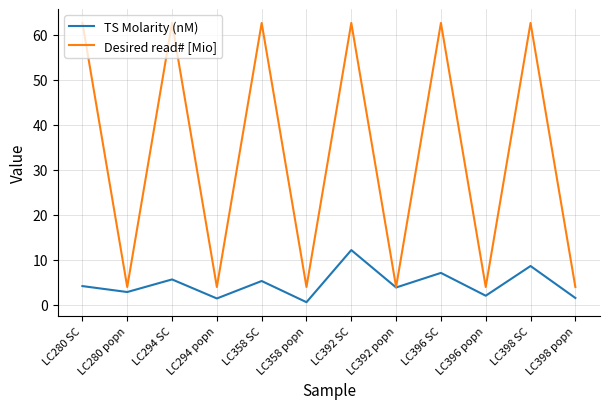

What value does the TS Molarity (nM) series have at LC280 SC?

4.2